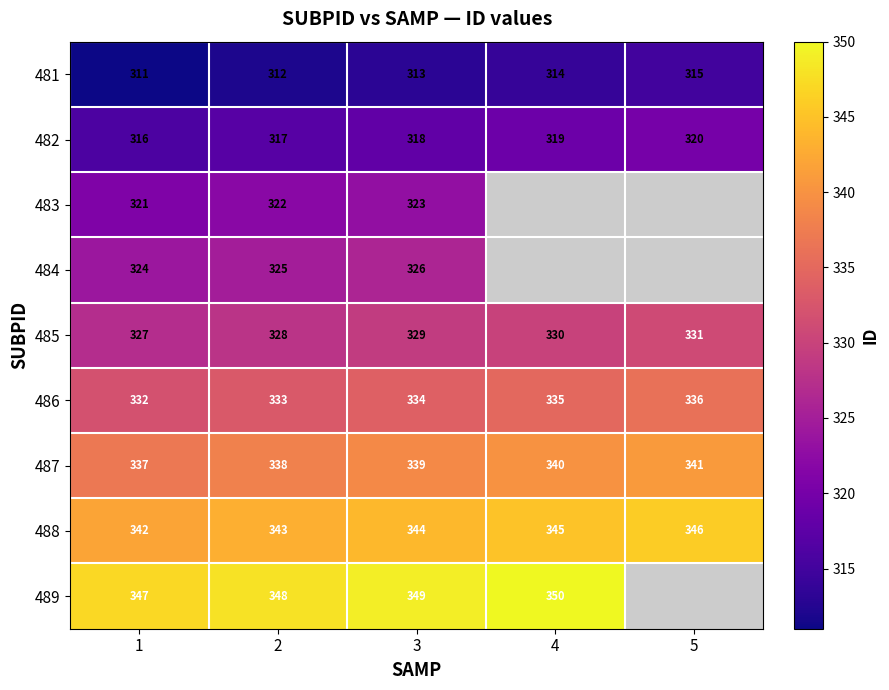

Rank the categories by 482 value from highest to lowest.

5, 4, 3, 2, 1